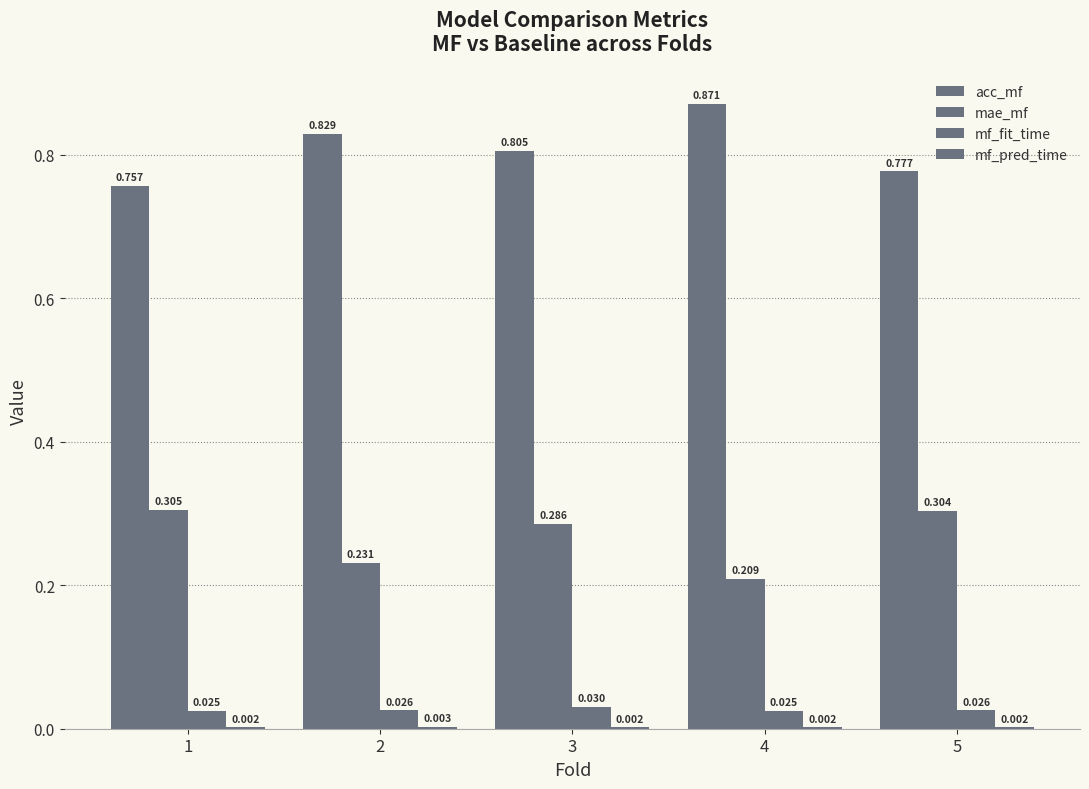

Where is mf_fit_time nearest to the value 0?

1